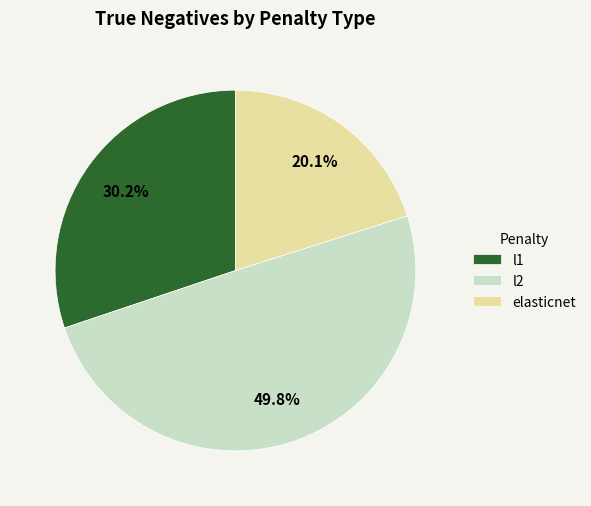

What is the smallest slice in the pie chart?

elasticnet